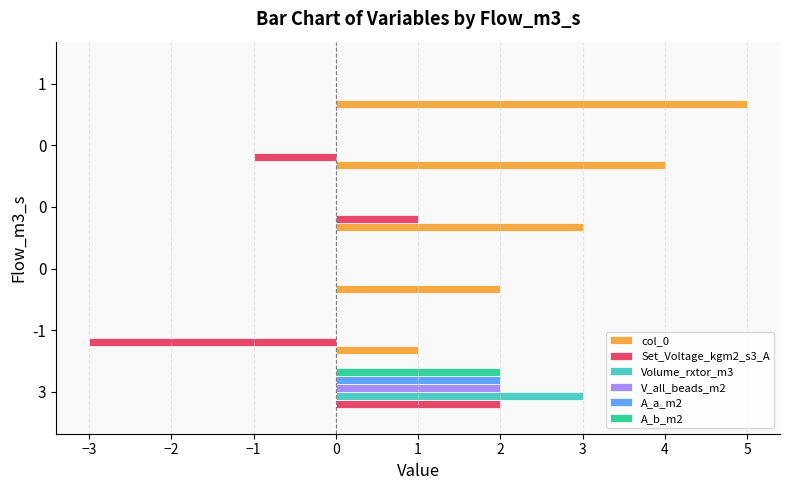

How many series are shown in this chart?

6